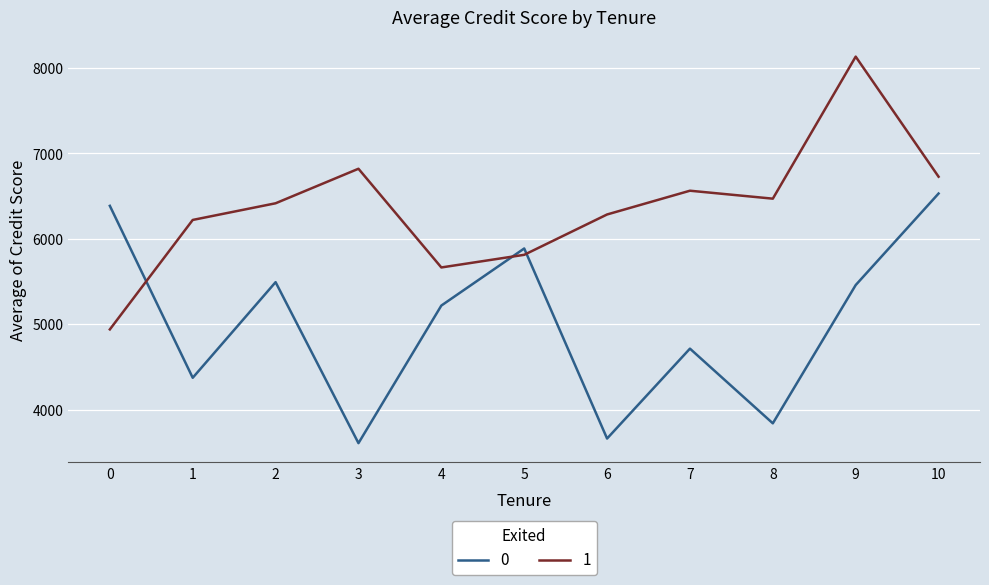

Reading left to right, what are all the values shown in this chart?

0: 0=6387	1=4375	2=5494	3=3610	4=5220	5=5888	6=3664	7=4716	8=3842	9=5460	10=6531
1: 0=4941	1=6222	2=6417	3=6821	4=5666	5=5814	6=6286	7=6564	8=6471	9=8133	10=6728